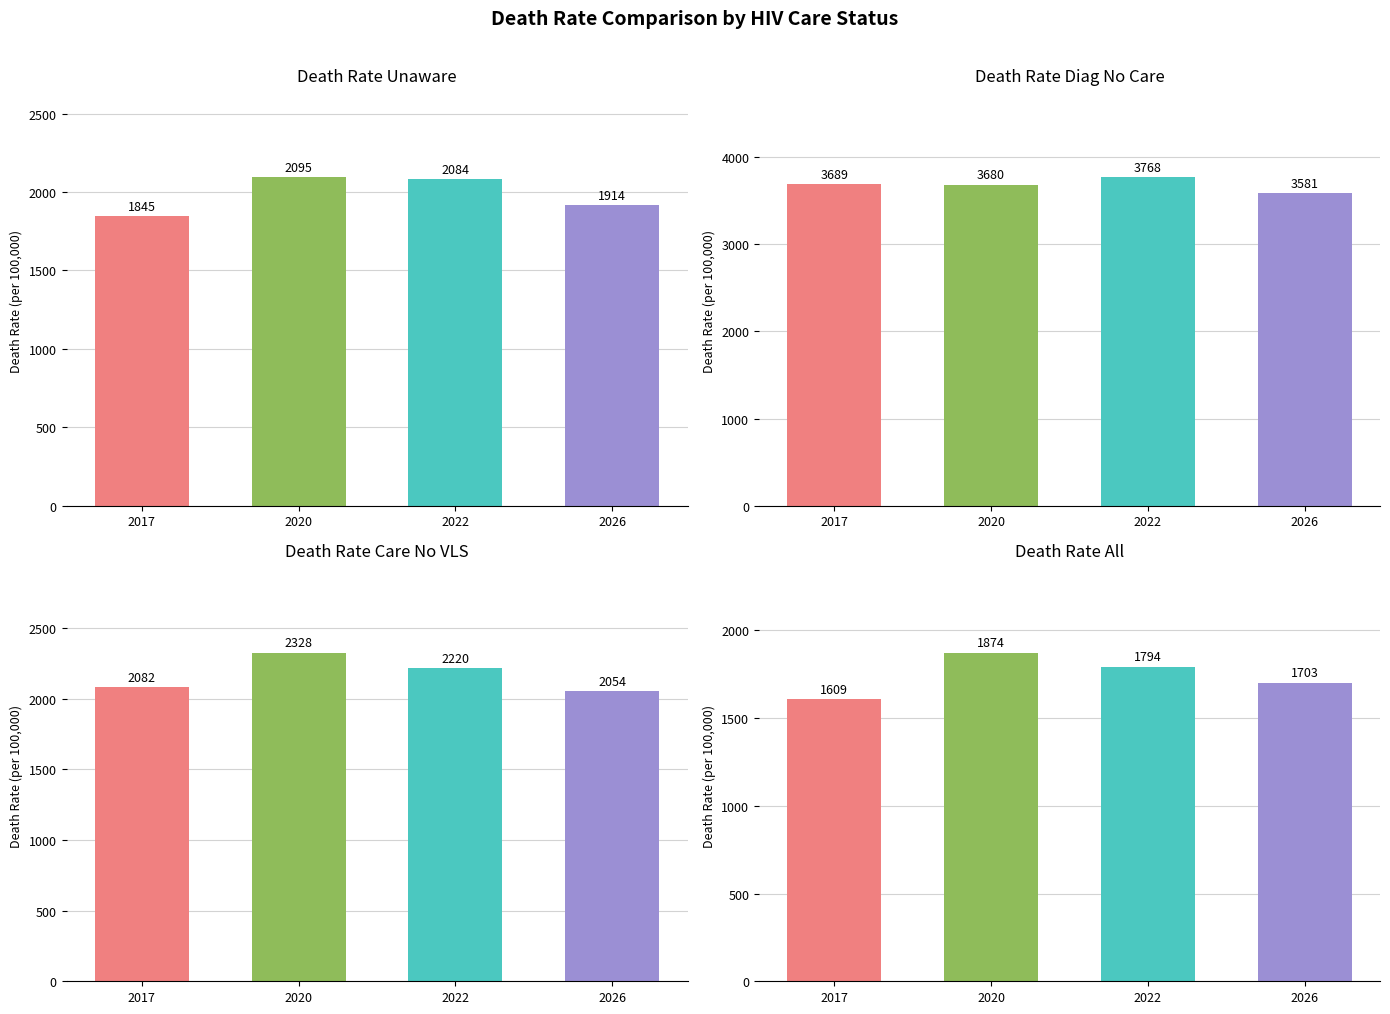

What is the value of the deathRateDiagNoCare bar at the 3rd from the left?

3768